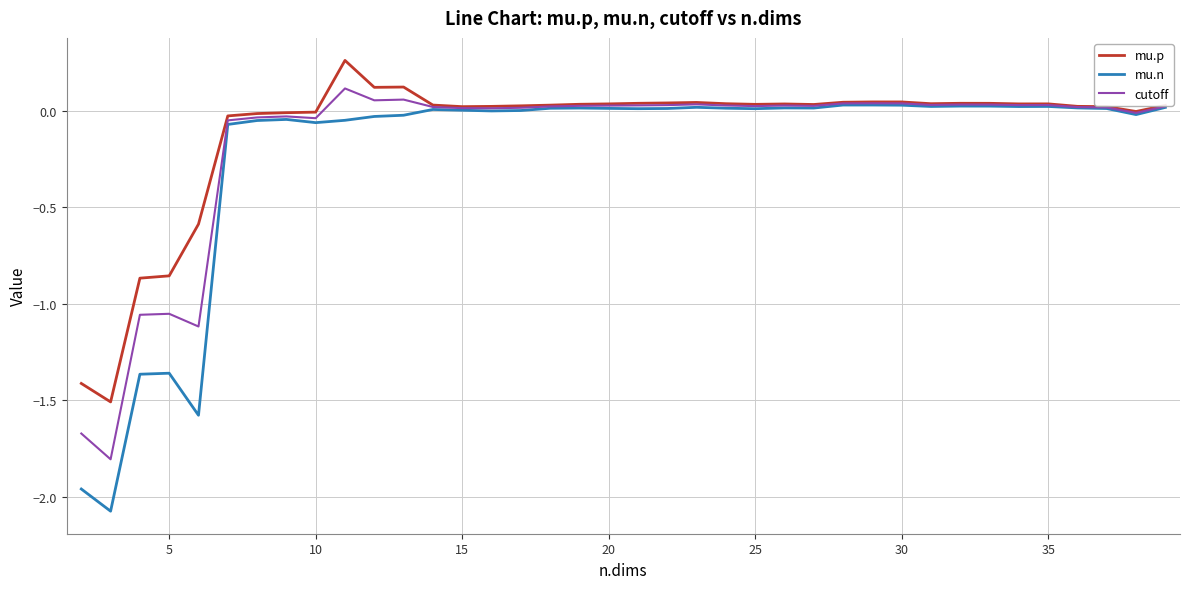

What are all the series names shown in the legend?

mu.p, mu.n, cutoff